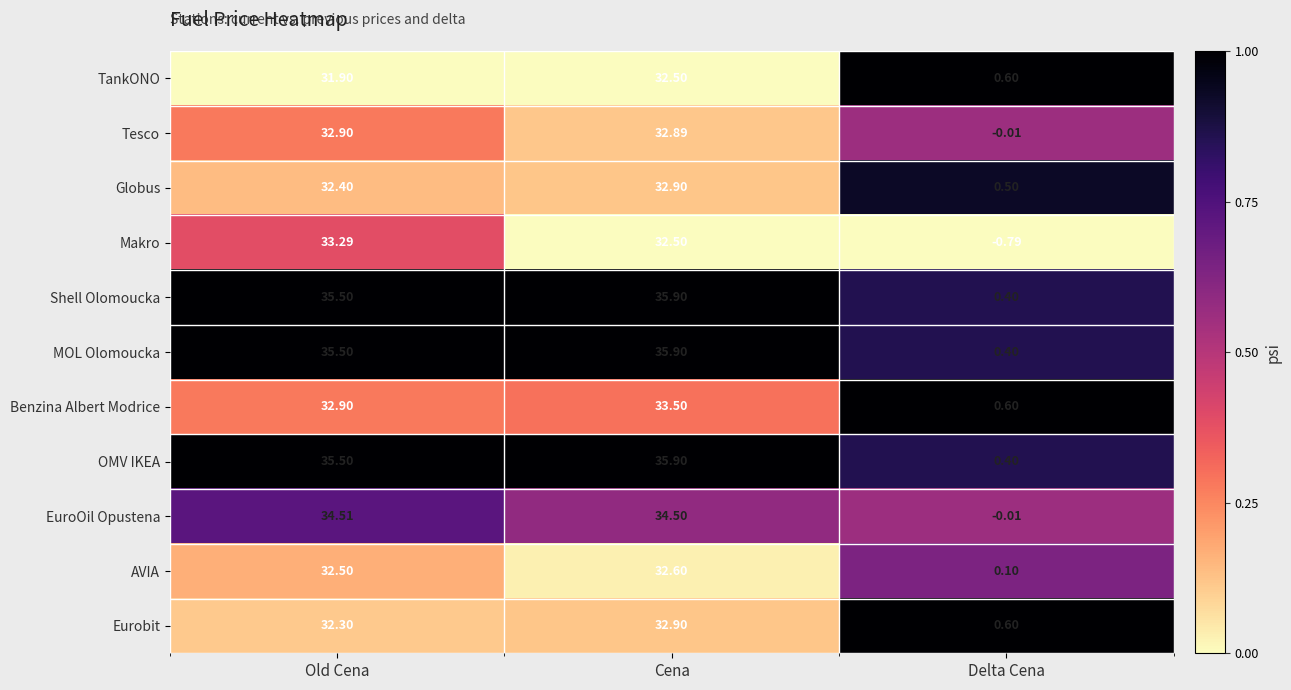

At which label does TankONO first exceed 31?

Old Cena